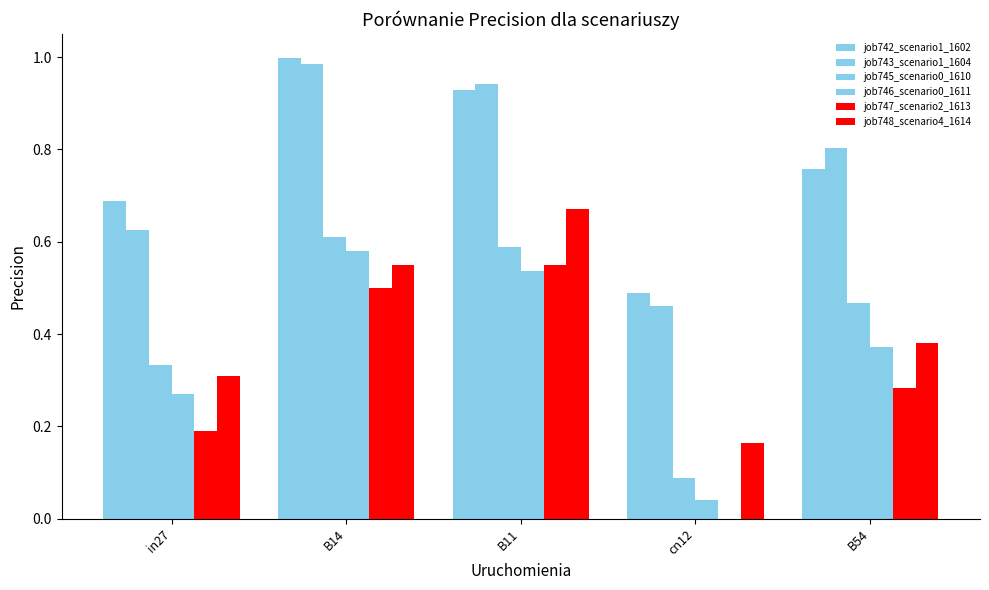

Which series has the largest range (max minus min)?

job747_scenario2_1613